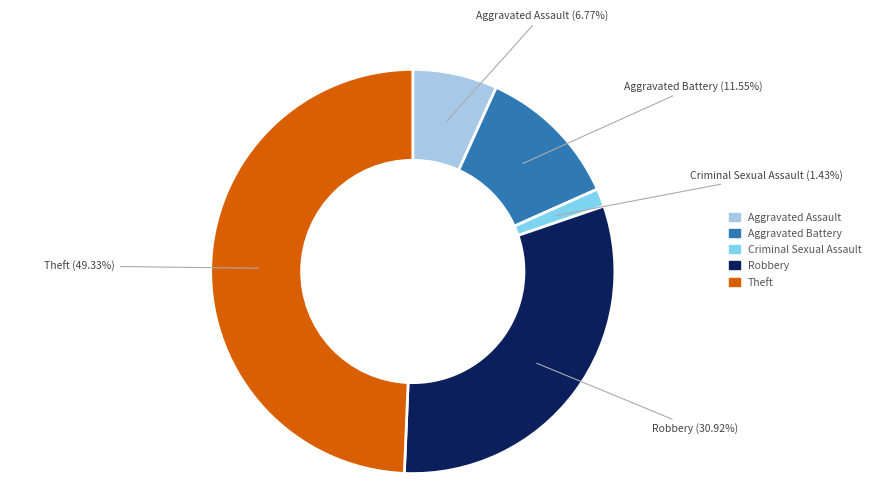

To the nearest percent, what portion does Aggravated Battery represent?

12%